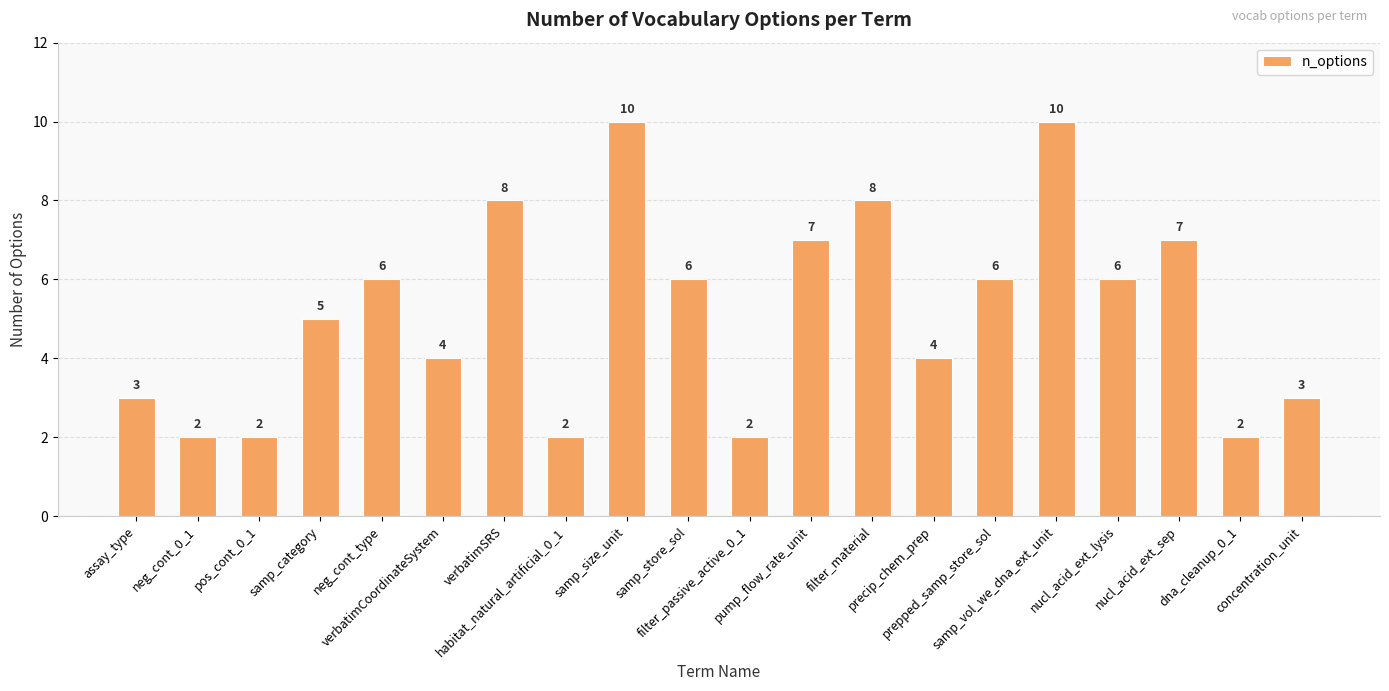

Count the values in the range 3 to 7.

11